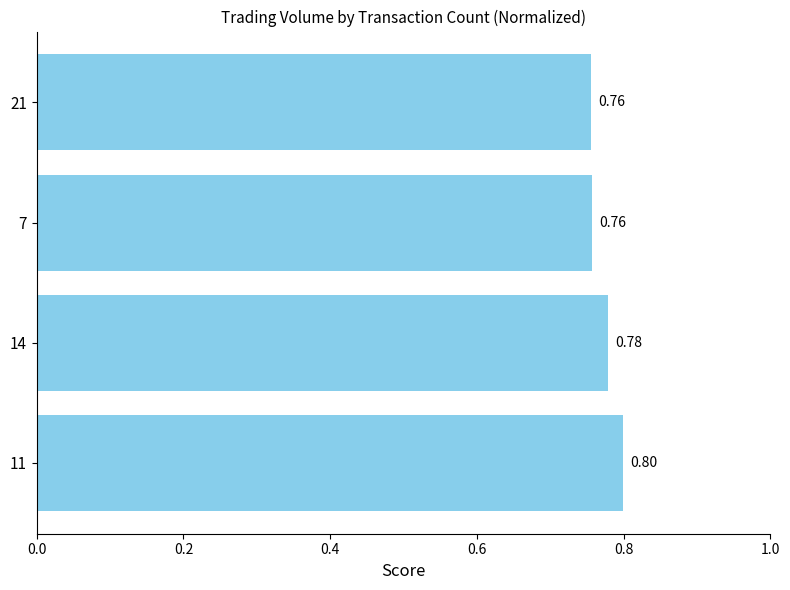

Which has a higher value, 7 or 14?

14